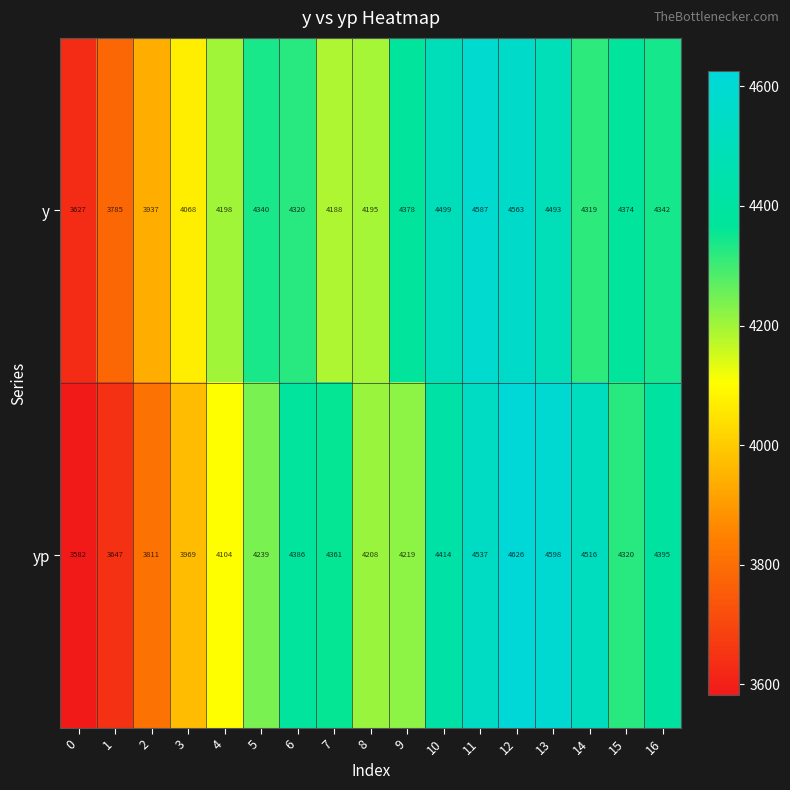

At 2, list the series in order from smallest to largest.

yp, y